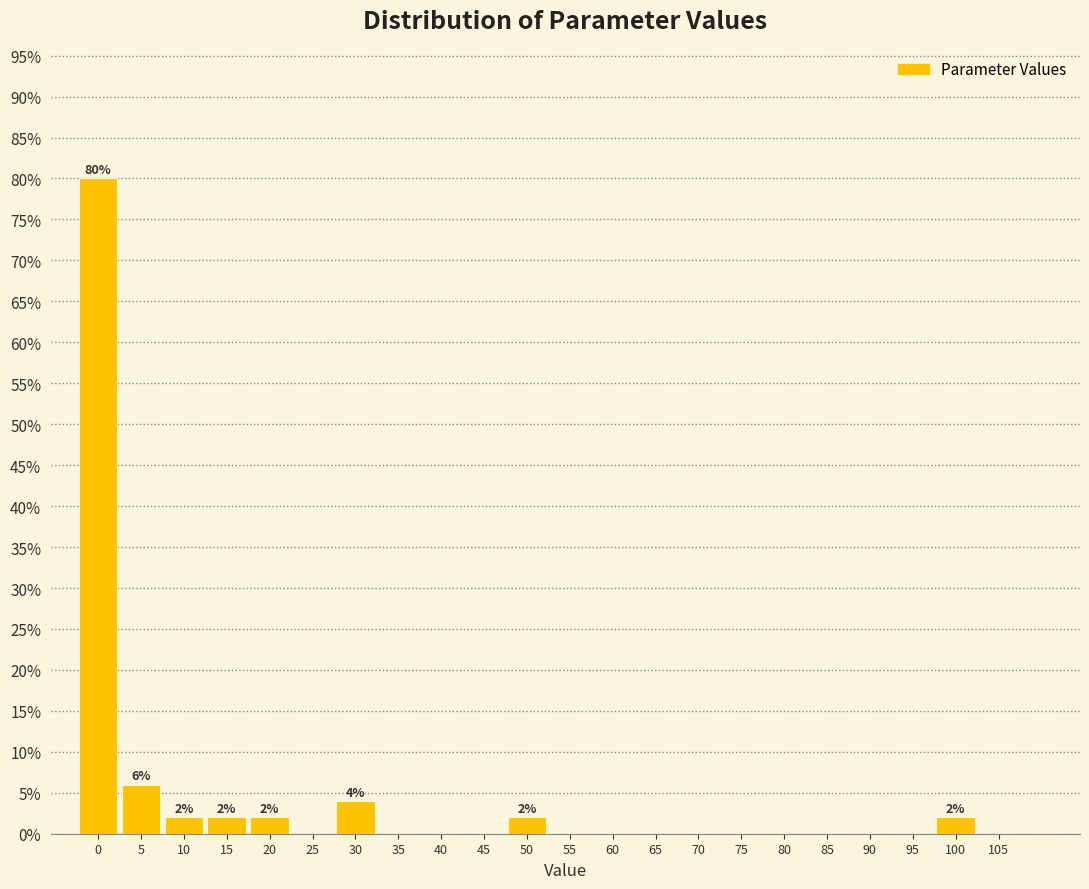

Which range on the x-axis has the tallest bar?

-2 to 3